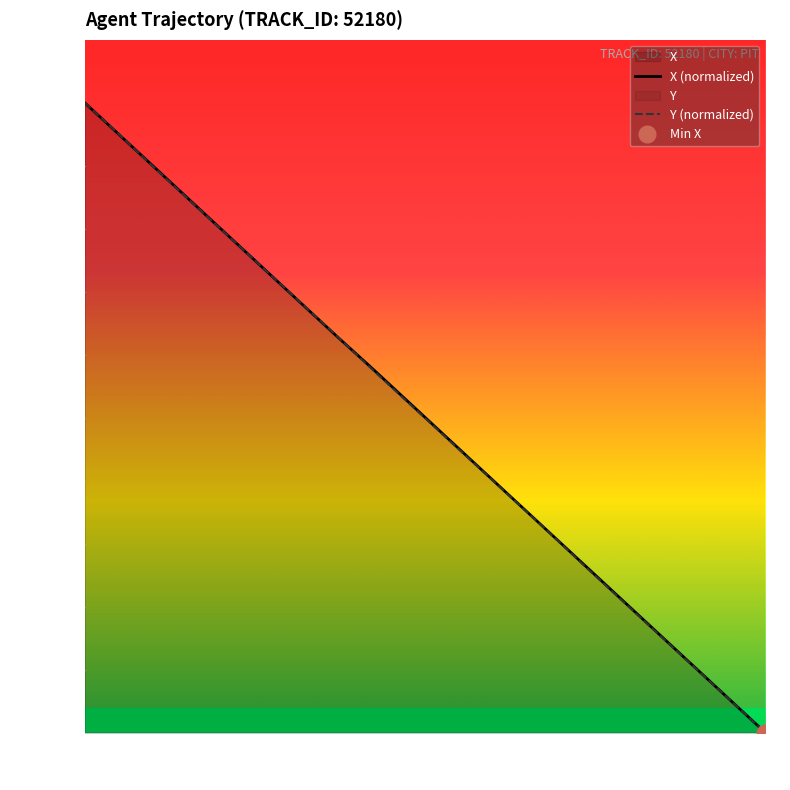

What is the difference between the second highest and minimum values in the X (normalized) series?

94.7